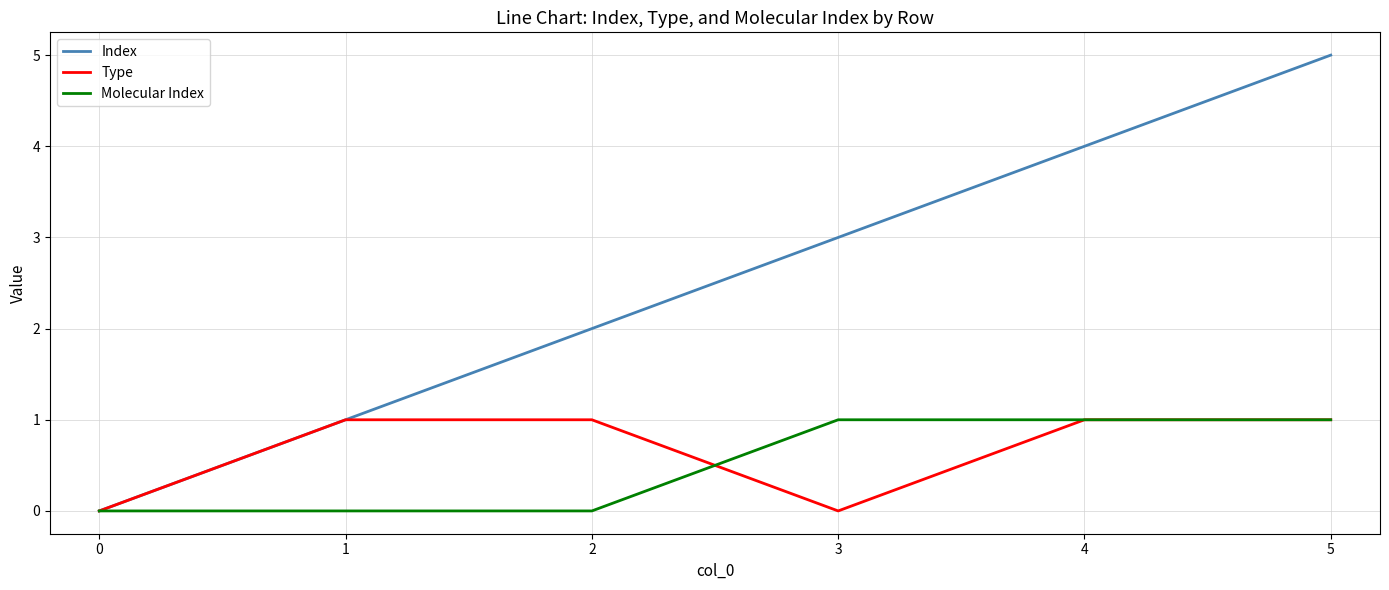

Which series has the largest range (max minus min)?

Index